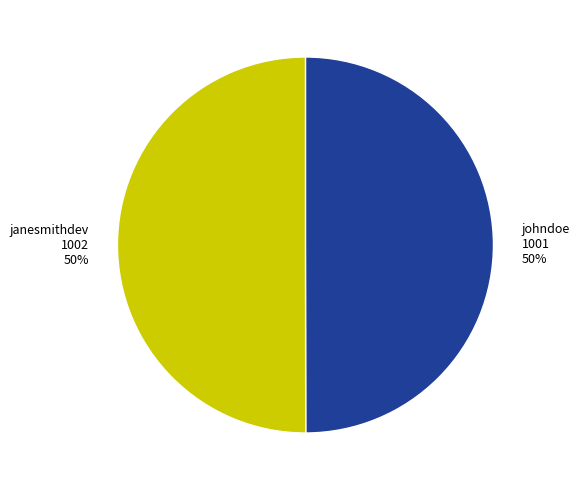

To the nearest percent, what percentage of the pie is janesmithdev?

50%